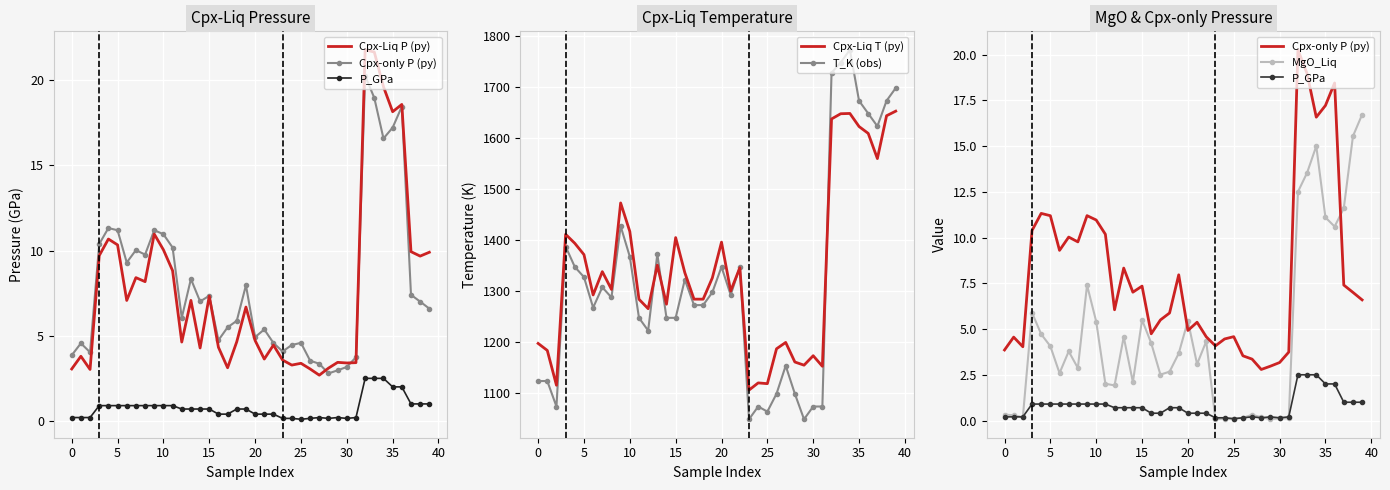

What value does the MgO_Liq series have at 23?

0.1